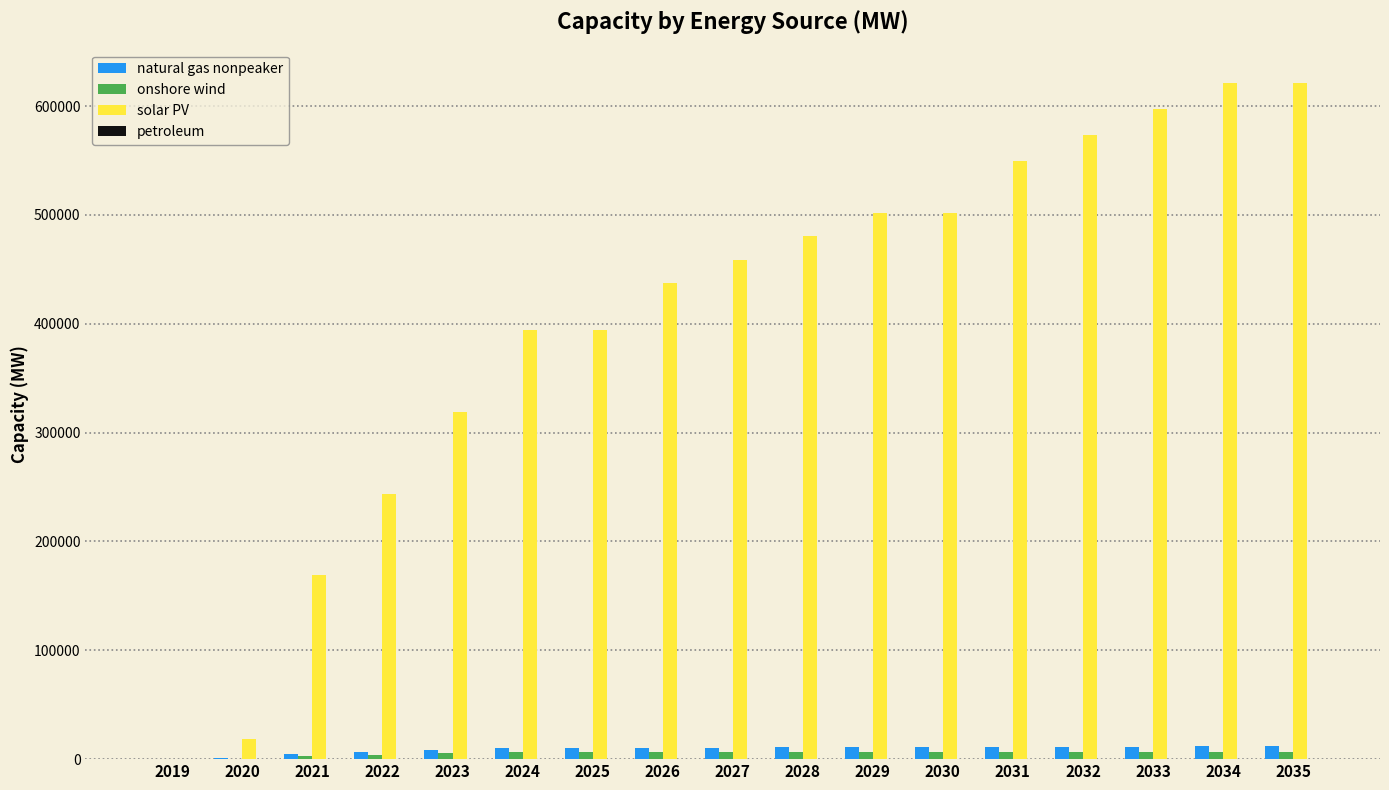

What is the maximum value shown in the chart?

620738.1